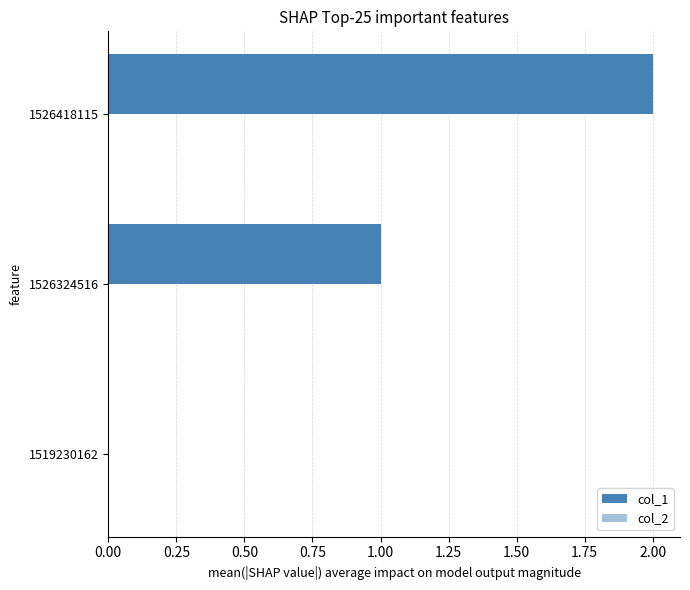

How many data points does each series have?

3